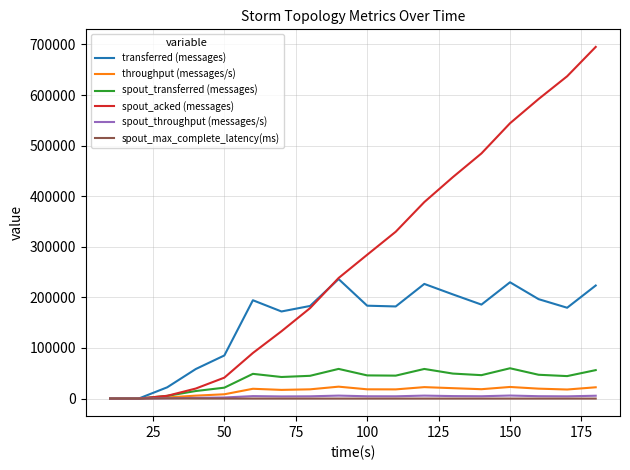

What is the highest value of the spout_transferred (messages) series?

59920.0